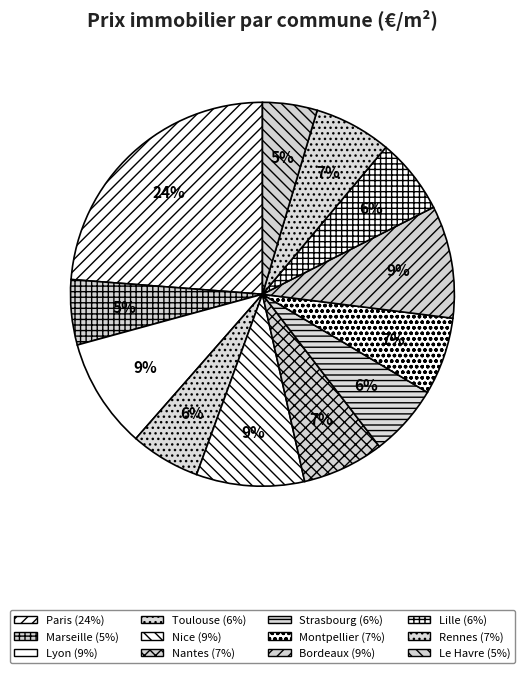

To the nearest percent, what is the combined percentage of Rennes and Nice?

16%